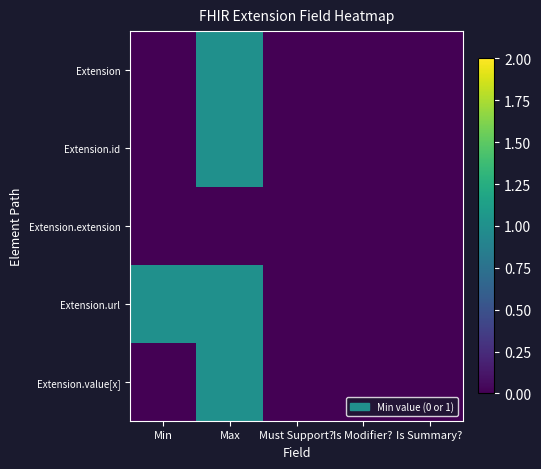

At which category is the sum across all series the highest?

Max